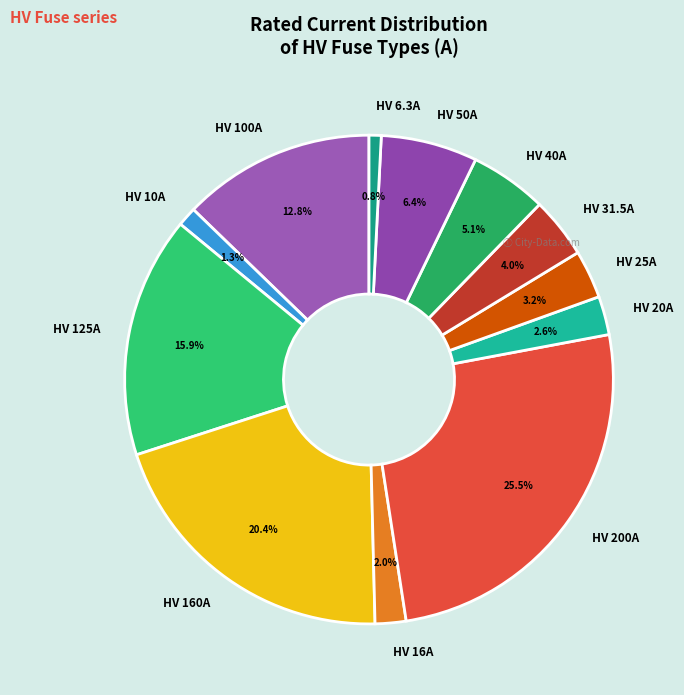

Does any single category account for the majority?

No